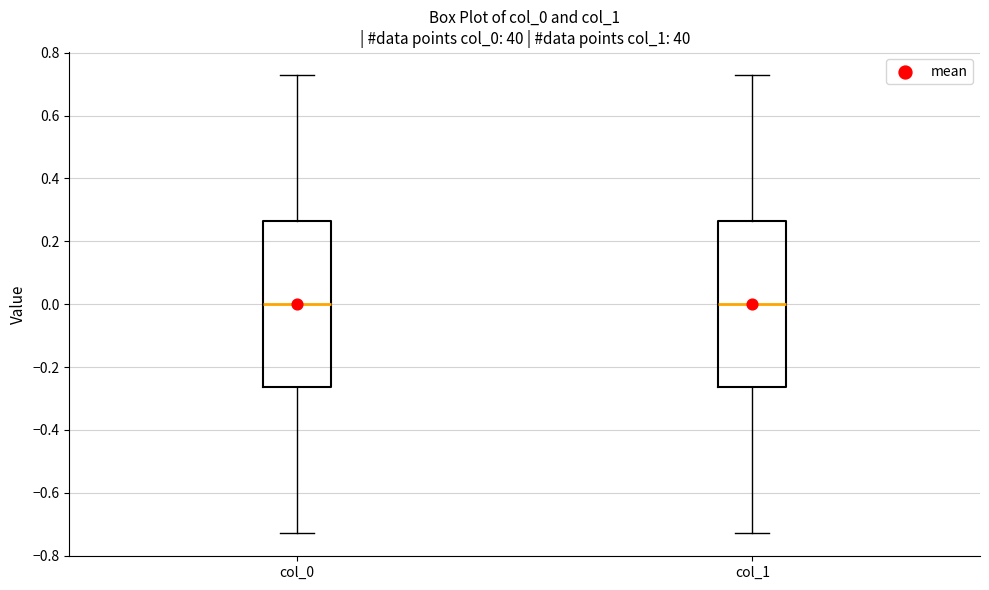

Reading left to right, transcribe this box plot: for each box, give where its median line is, the range the box spans, and where its two whiskers end, as read against the y-axis. The values are not printed on the chart, so give them approximately, as read against the axis.

col_0: median 0.00, box -0.26 to 0.26, whiskers -0.72 to 0.72
col_1: median 0.00, box -0.26 to 0.26, whiskers -0.72 to 0.72